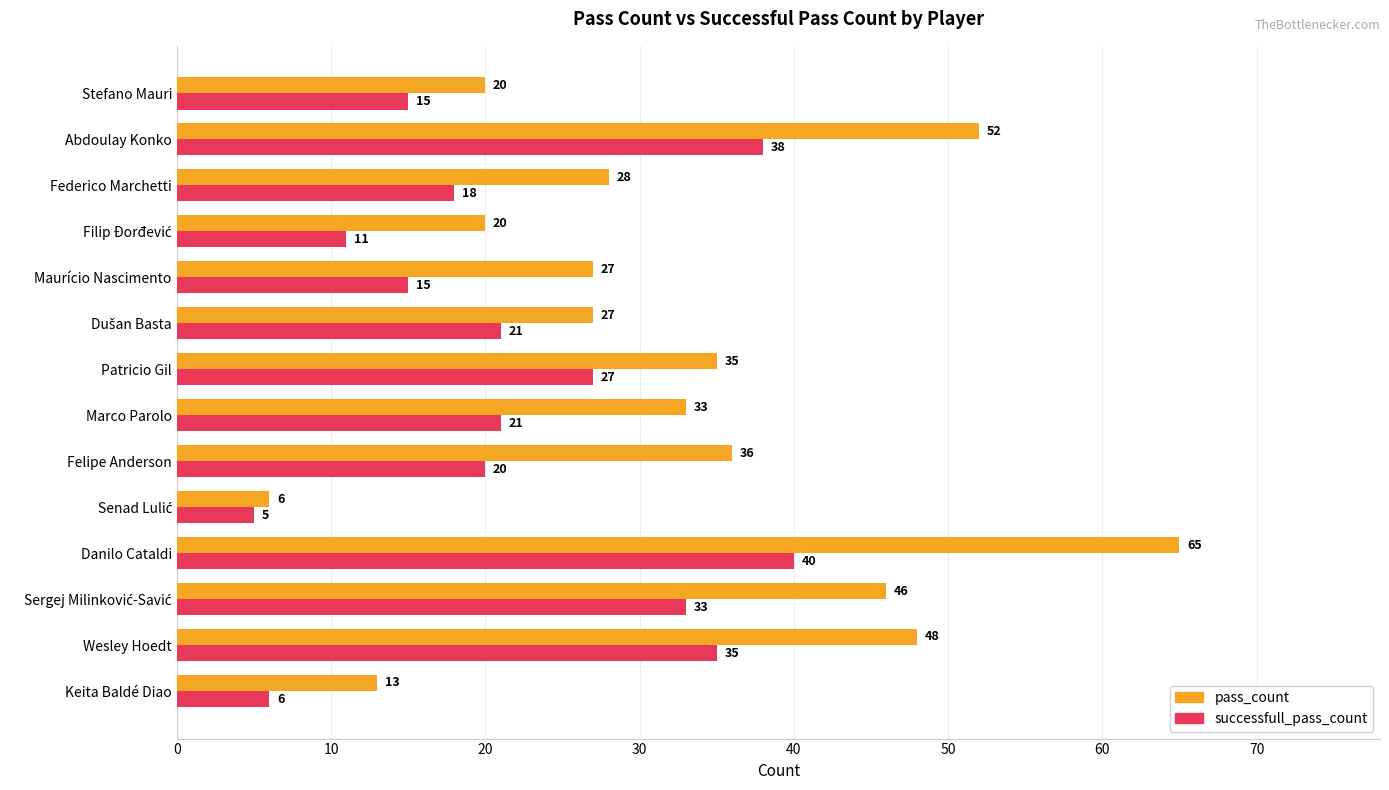

True or false: successfull_pass_count has a value of 35 at Wesley Hoedt.

True